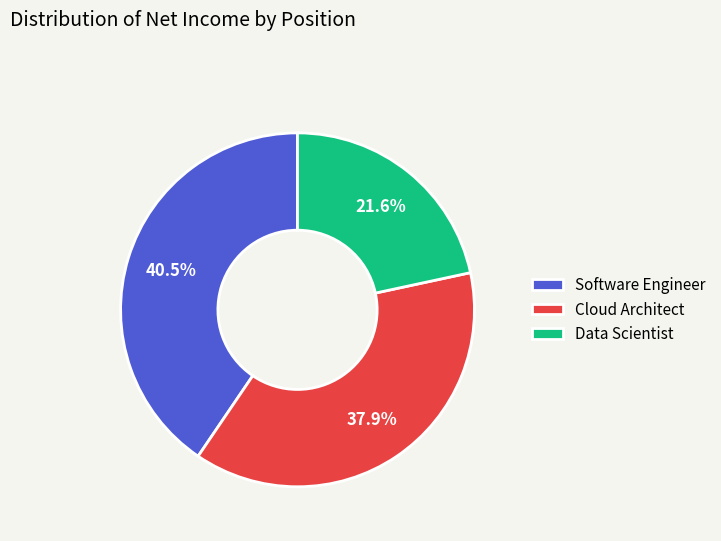

Count the number of slices in the pie.

3